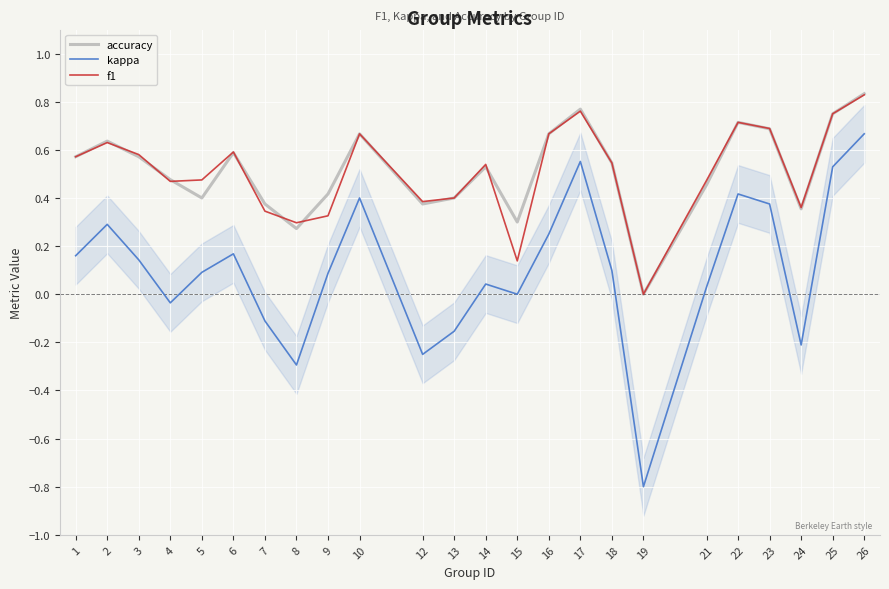

Rank the series by their maximum value, from highest to lowest.

accuracy, f1, kappa